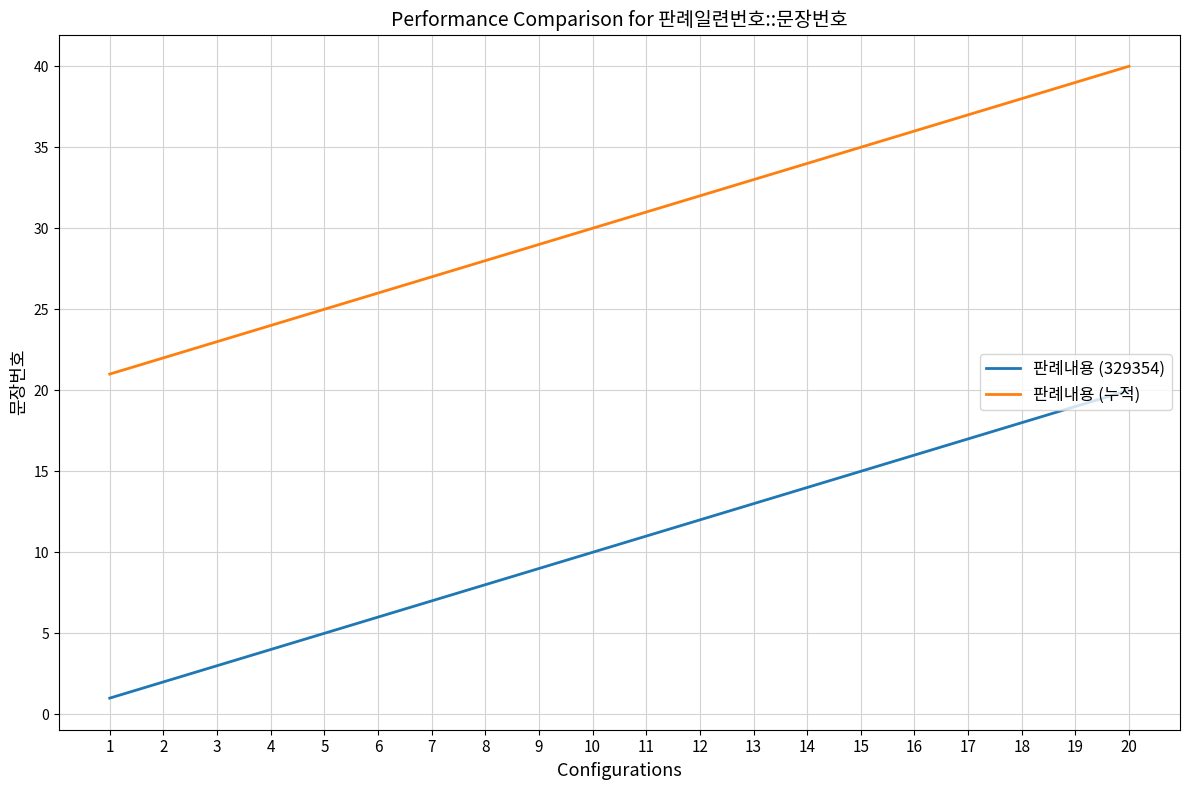

True or false: 판례내용 (329354) has a value of 6 at 4.

False